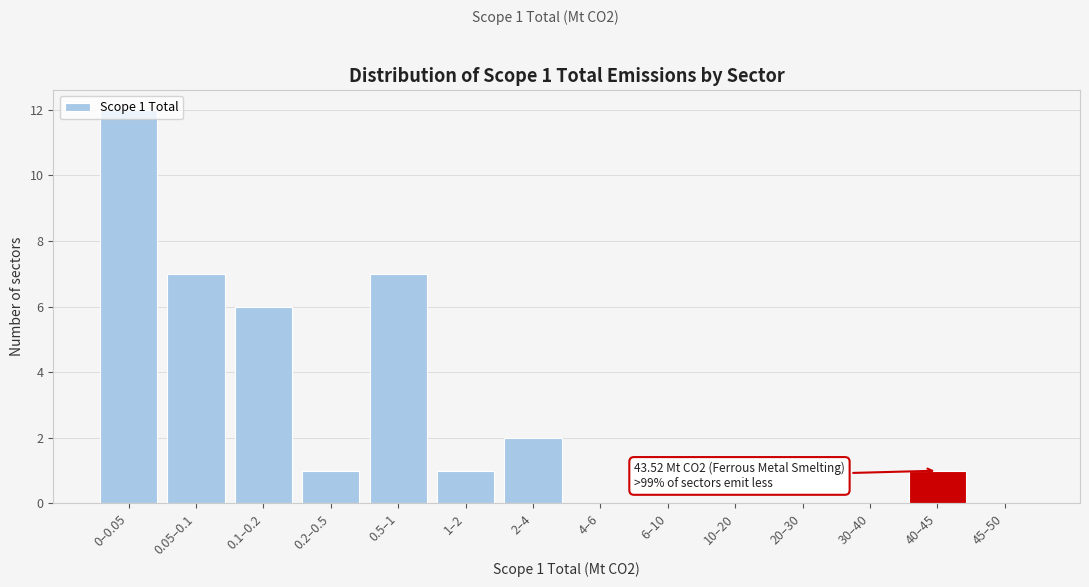

Between 0.1–0.2 and 40–45, which is larger?

0.1–0.2